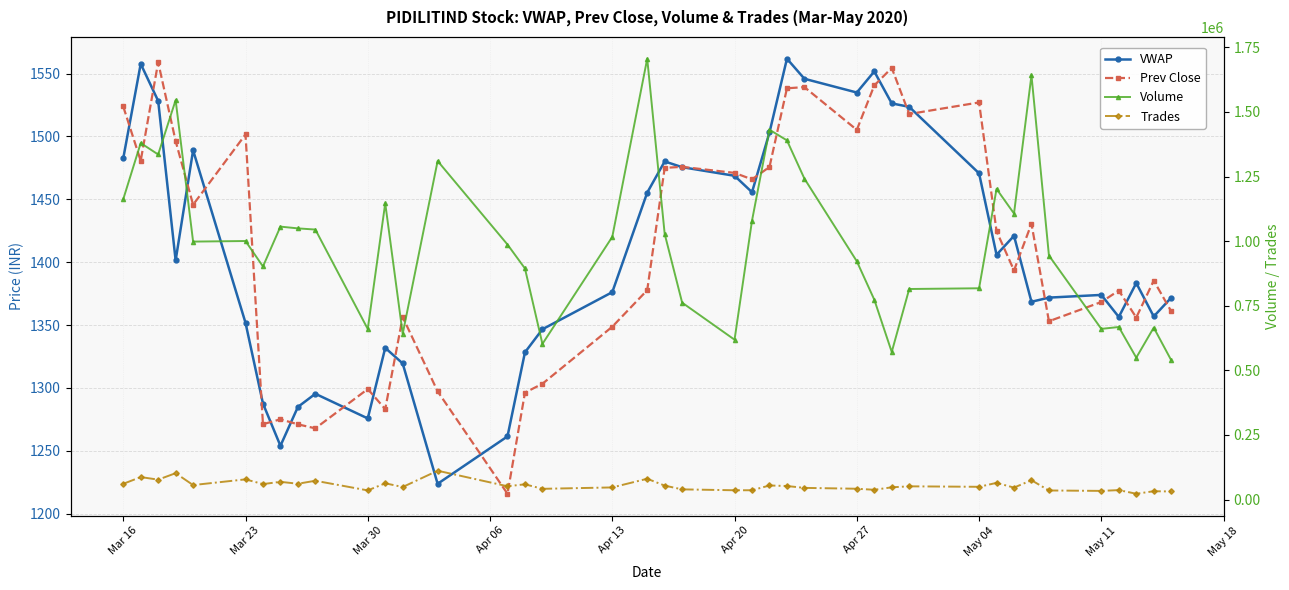

What is the difference between the maximum and second lowest values in the Volume series?

1156896.0